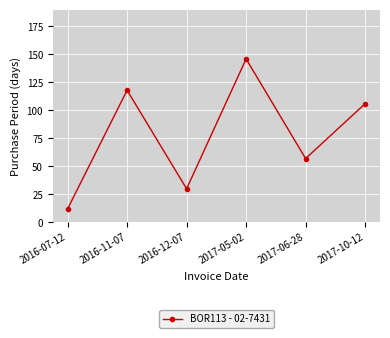

Is this an area chart (filled region under the line)?

No